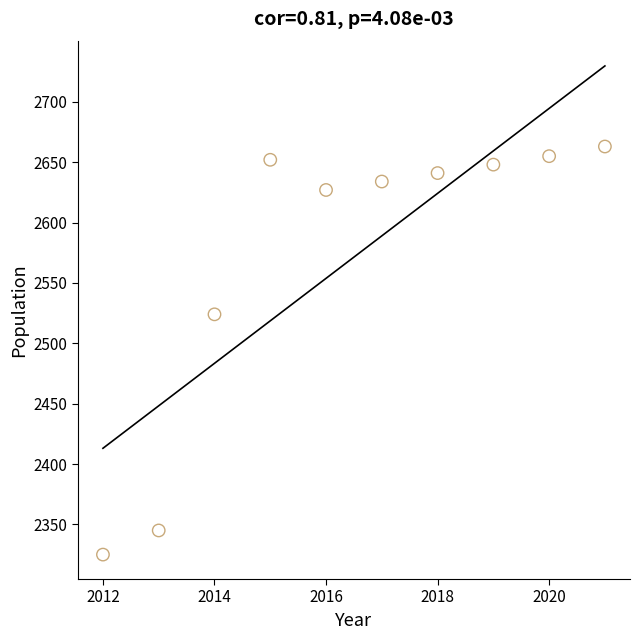

What Y value in the scatter plot is closest to 2494?

2524